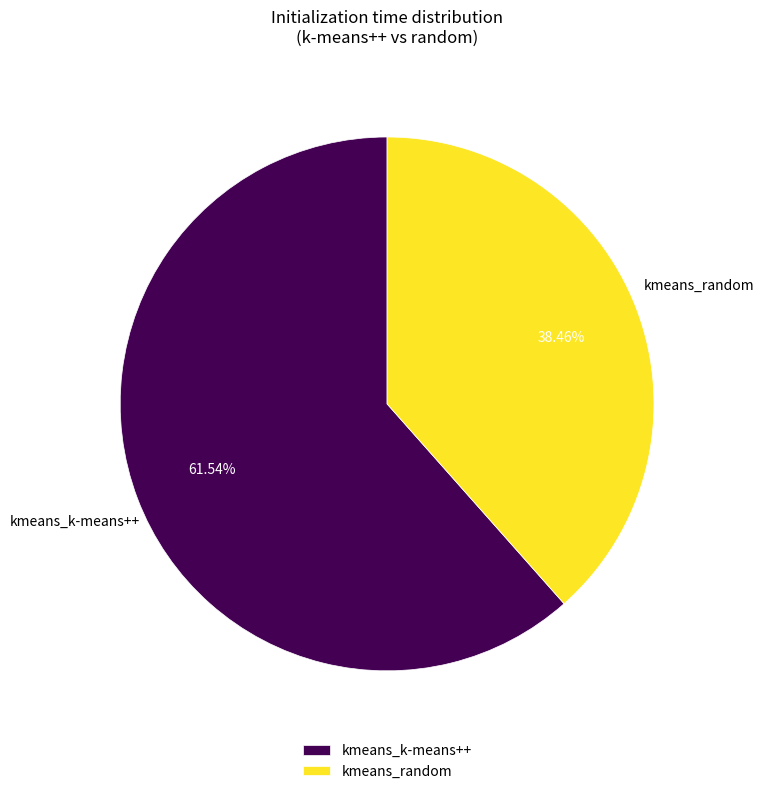

The kmeans_k-means++ slice represents 62% of the pie. True or false?

True